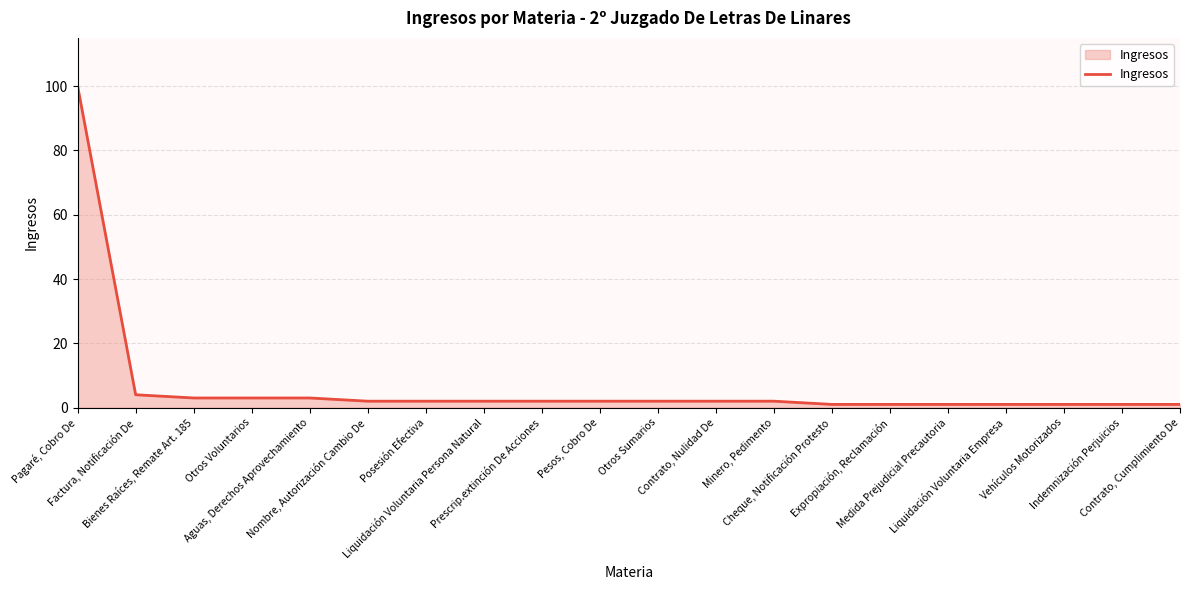

Approximately how many times larger is the value at Contrato, Cumplimiento De compared to Aguas, Derechos Aprovechamiento?

0.3